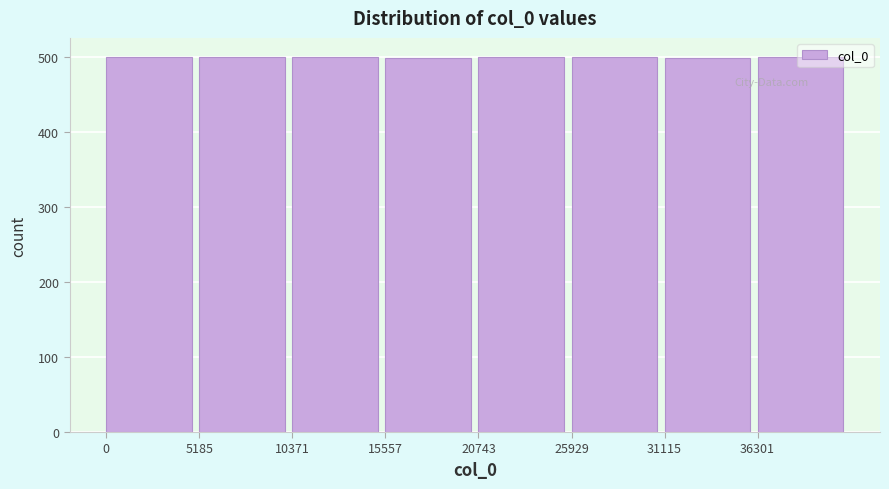

Reading left to right, list every bar in this chart as the range it spans on the x-axis followed by its height. Neither the bar edges nor the heights are printed on the chart, so give them approximately, as read against the axes.

0 to 5000: 500
5000 to 10000: 500
10000 to 16000: 500
16000 to 21000: 500
21000 to 26000: 500
26000 to 31000: 500
31000 to 36000: 500
36000 to 41000: 500